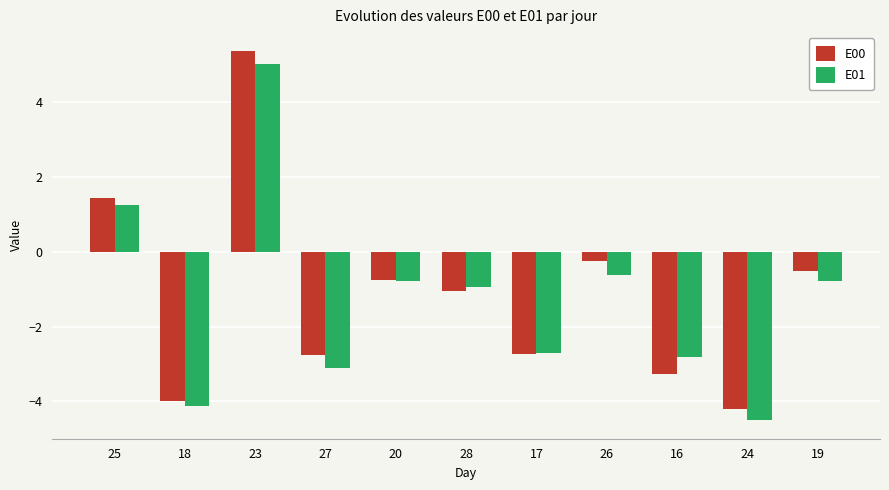

At which category does the chart reach its peak across all series?

23